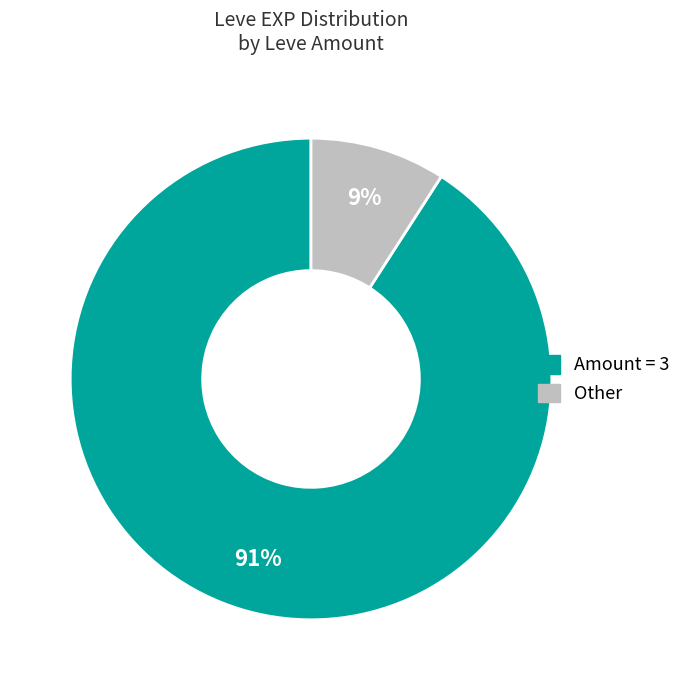

Is there any slice that represents more than half of the pie?

Yes